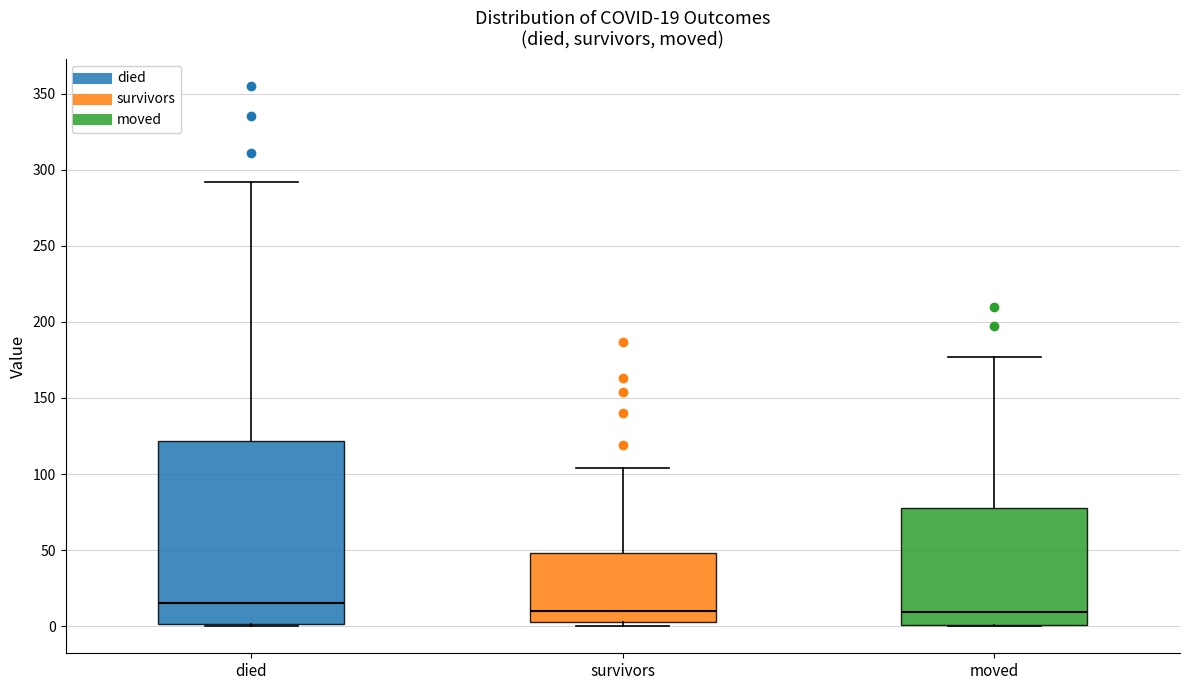

Which box has the highest median line?

died